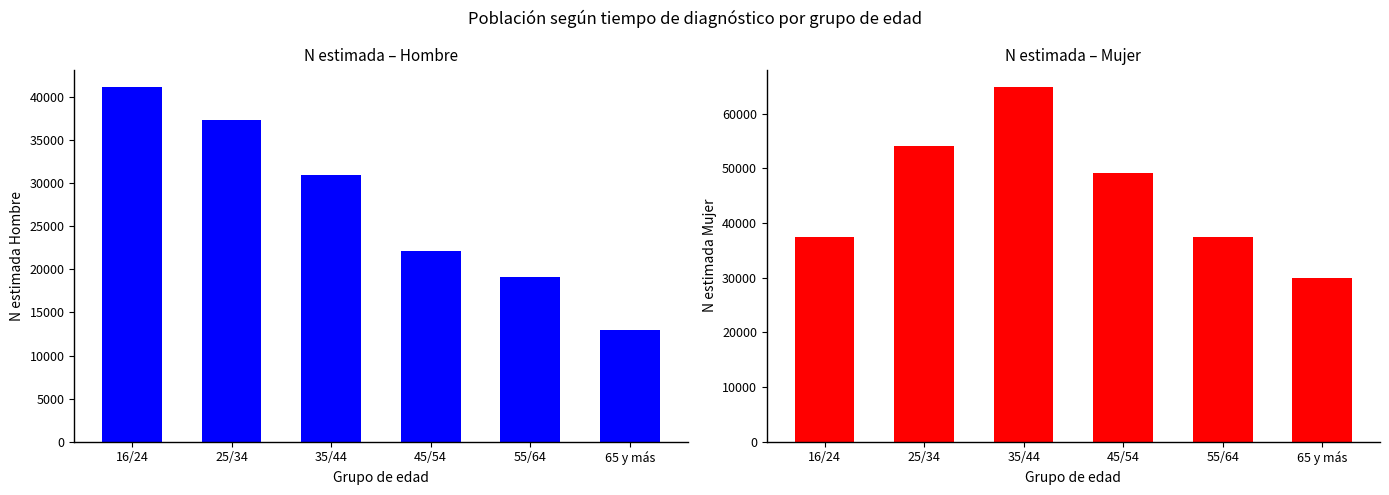

What is the average value of the Mujer (N estimada) series?

45488